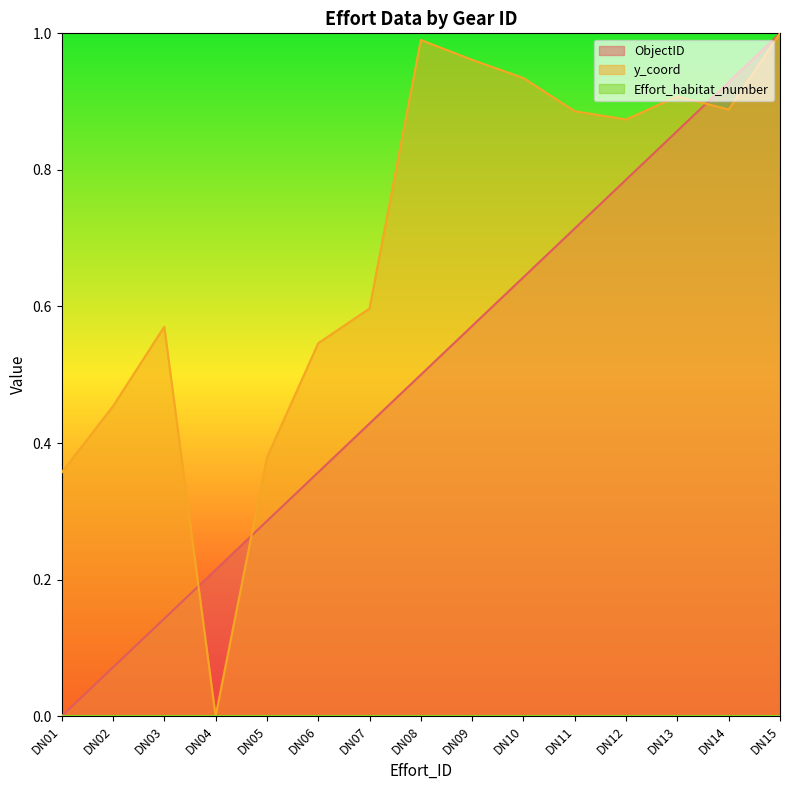

At which category is the sum across all series the highest?

DN15